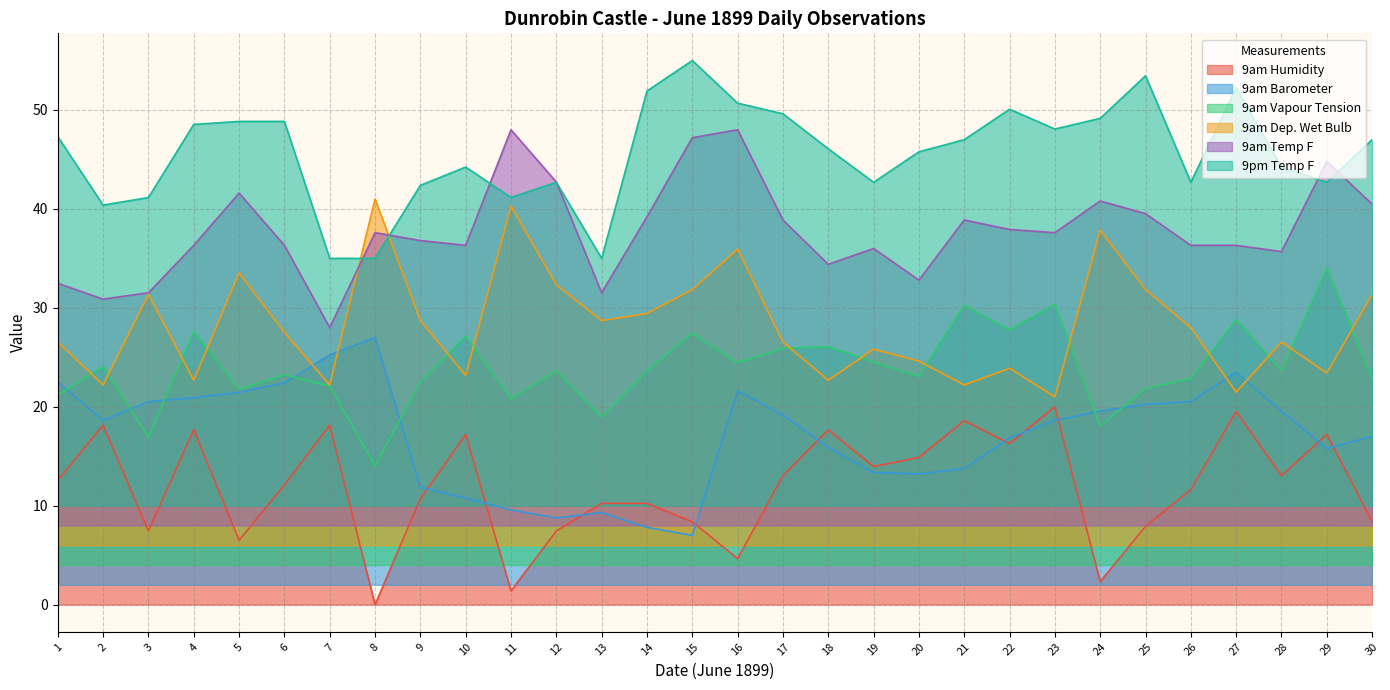

What is the sum of the 9am Dep. Wet Bulb values at 26 and 15?

59.8